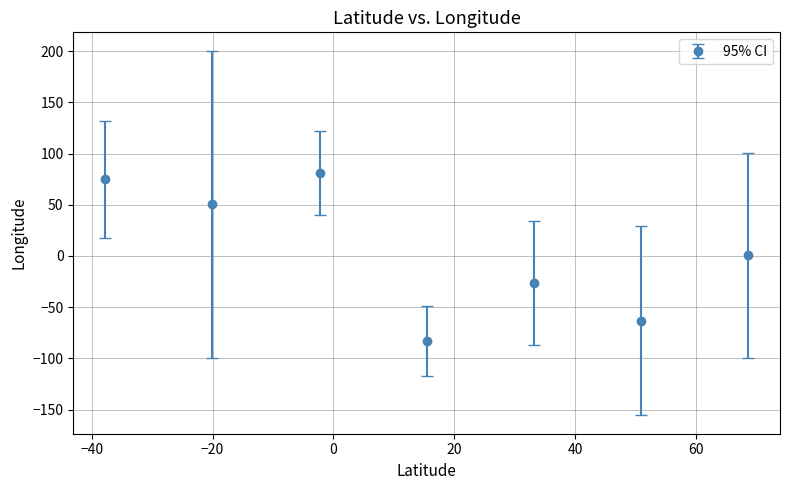

What is the smallest value displayed?

-83.1